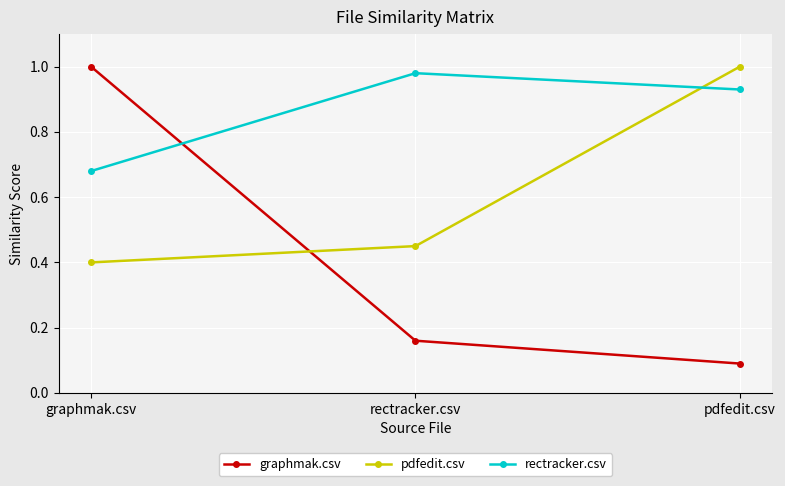

Between rectracker.csv and pdfedit.csv, which series saw the biggest shift?

pdfedit.csv